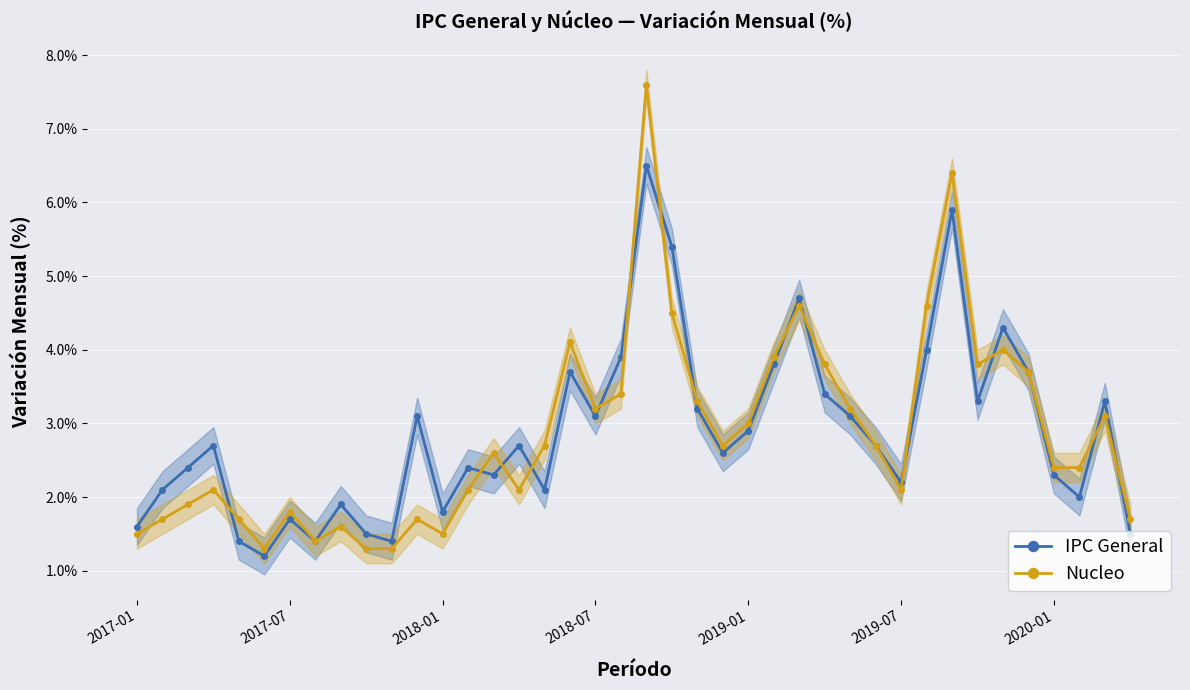

What is the sum of all IPC General values?

115.2